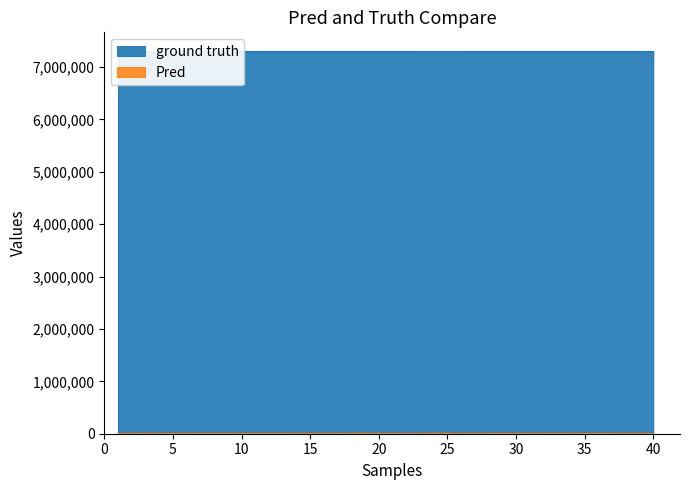

At which category does ground truth reach its first local peak?

11